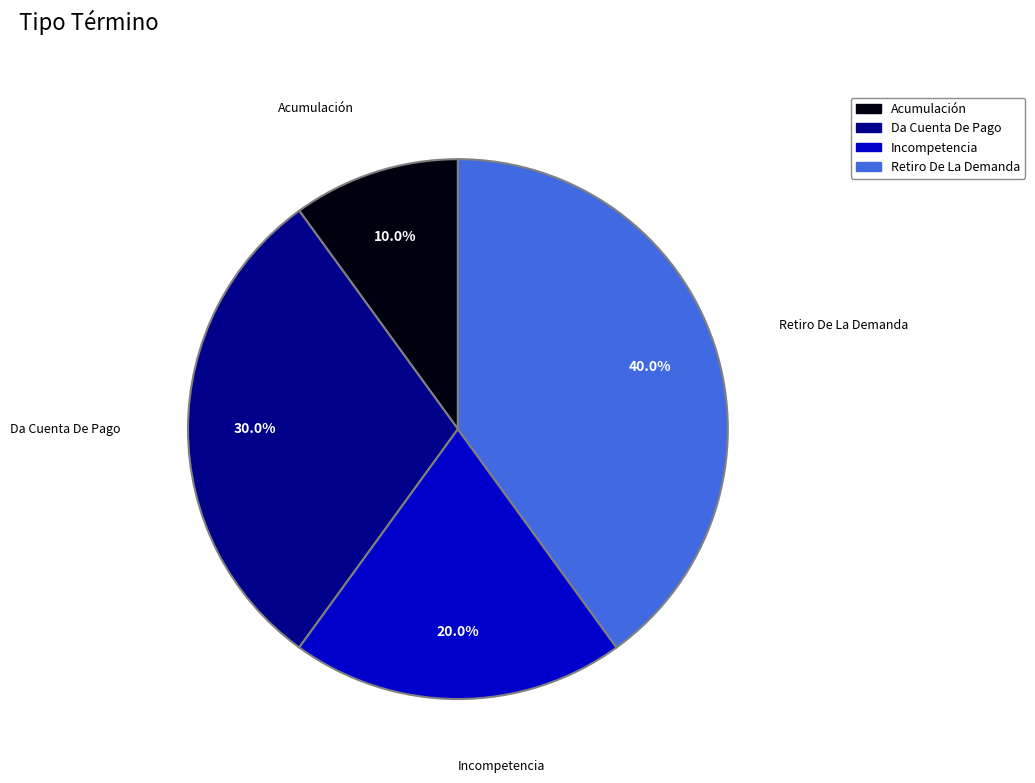

How many slices are in this pie chart?

4